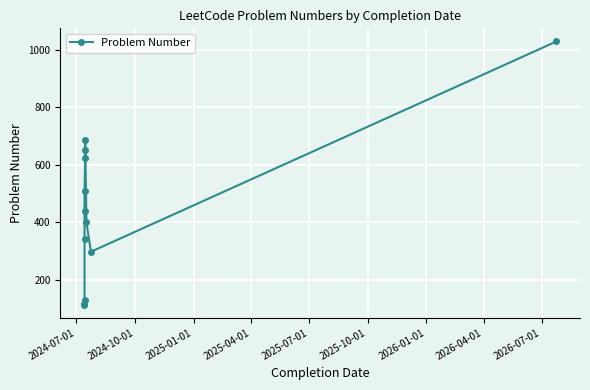

Which has a higher value, 2026-01-01 or 2025-04-01?

2026-01-01